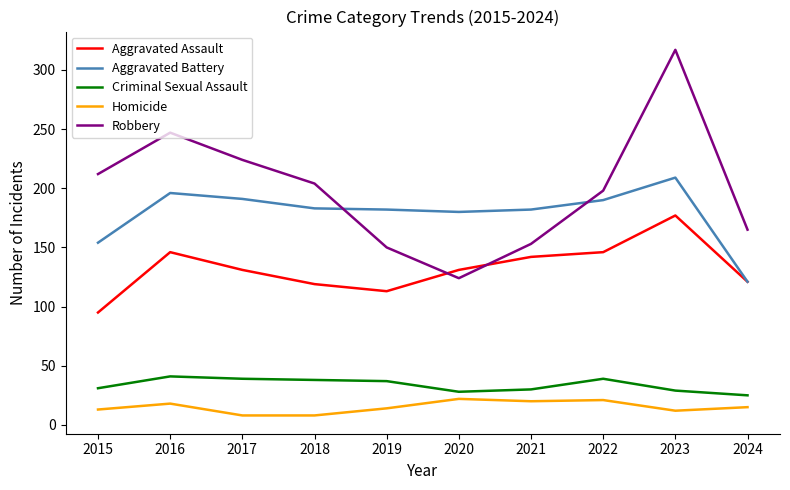

Rank the series at 2015 from highest to lowest value.

Robbery, Aggravated Battery, Aggravated Assault, Criminal Sexual Assault, Homicide